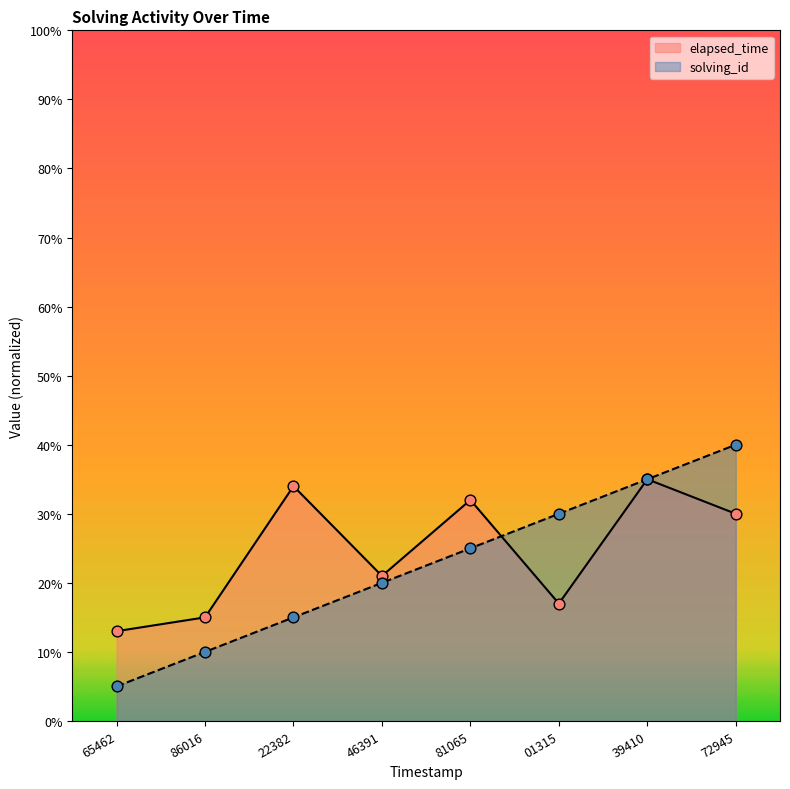

At how many categories does at least one series exceed 10?

8